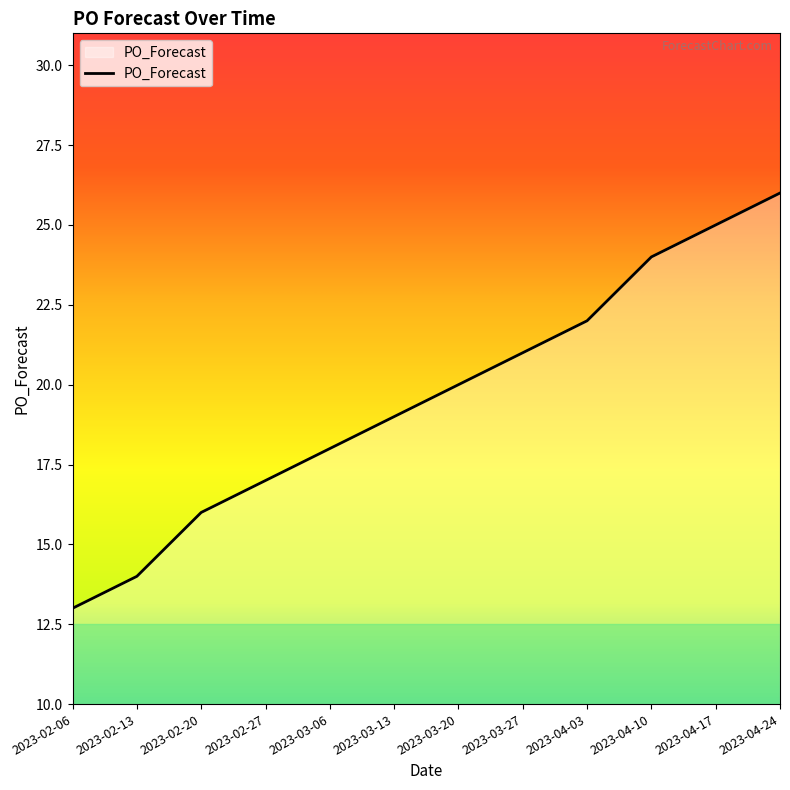

What position from the right is 2023-02-06?

12